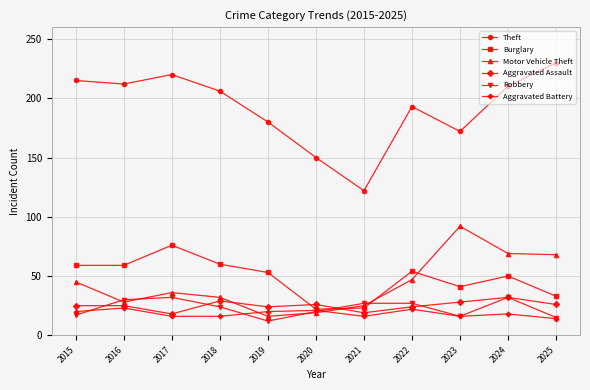

What is the difference between the maximum and minimum values in the Burglary series?

54